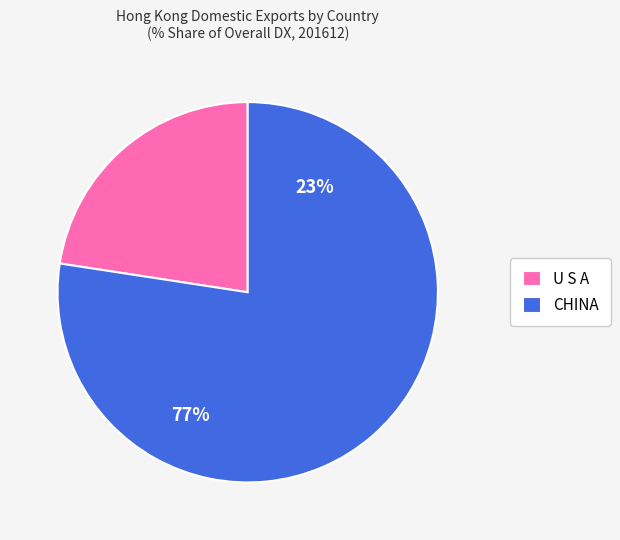

Do U S A and CHINA together represent more than half of the pie?

Yes